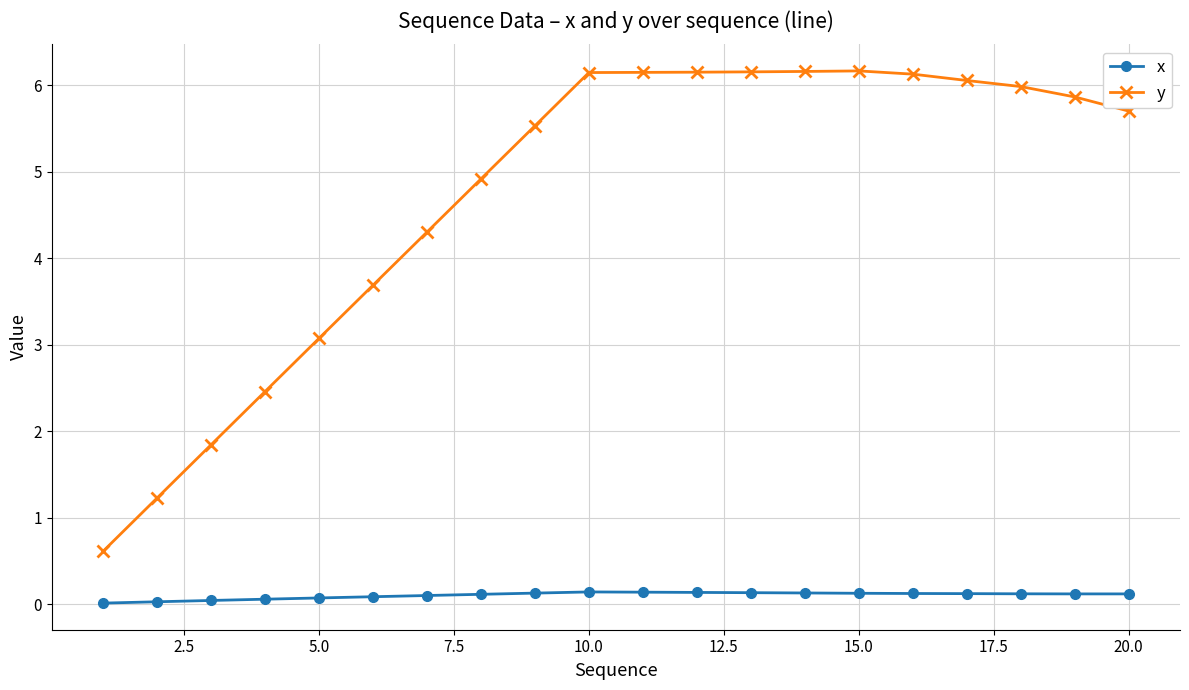

True or false: x has more than 0 interior local peaks.

True